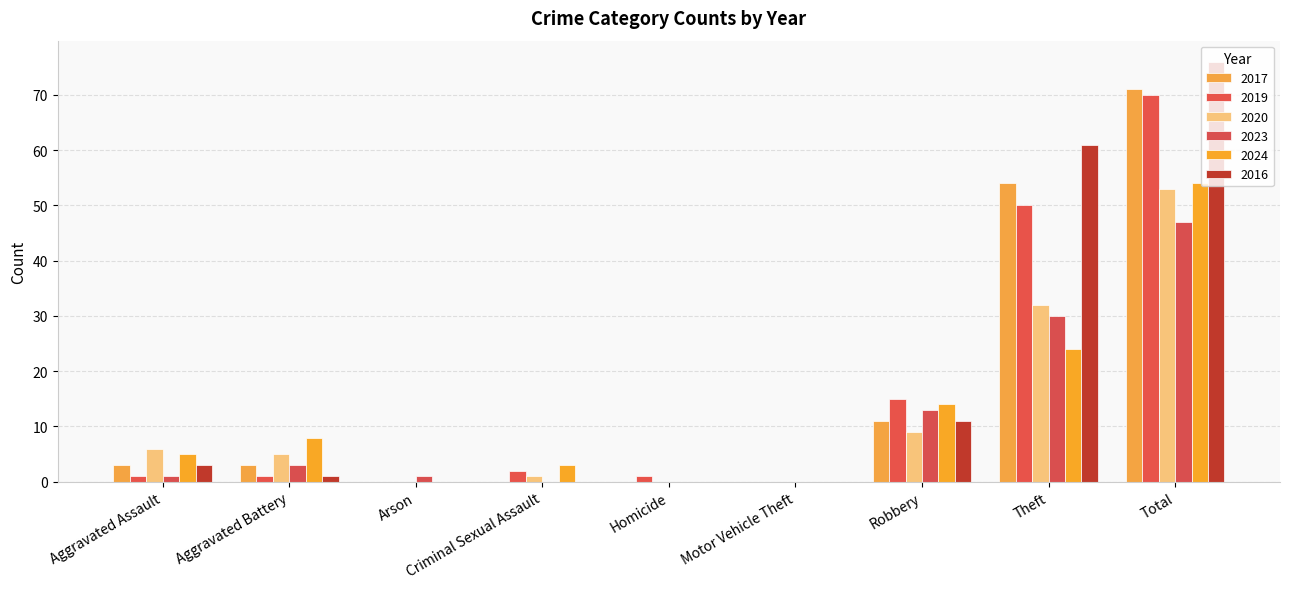

Reading right to left, what are all the values shown in this chart?

2017: 71	54	11	0	0	0	0	3	3
2019: 70	50	15	0	1	2	0	1	1
2020: 53	32	9	0	0	1	0	5	6
2023: 47	30	13	0	0	0	1	3	1
2024: 54	24	14	0	0	3	0	8	5
2016: 76	61	11	0	0	0	0	1	3